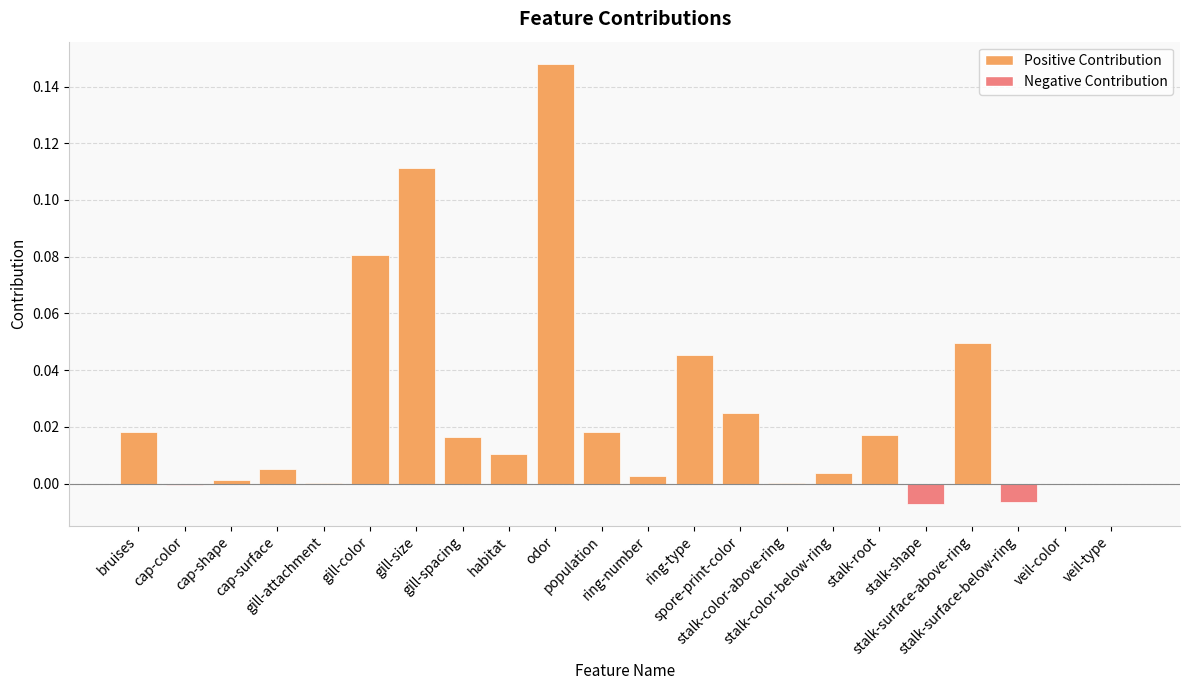

The chart shows a value of -0.0 at cap-color. True or false?

True